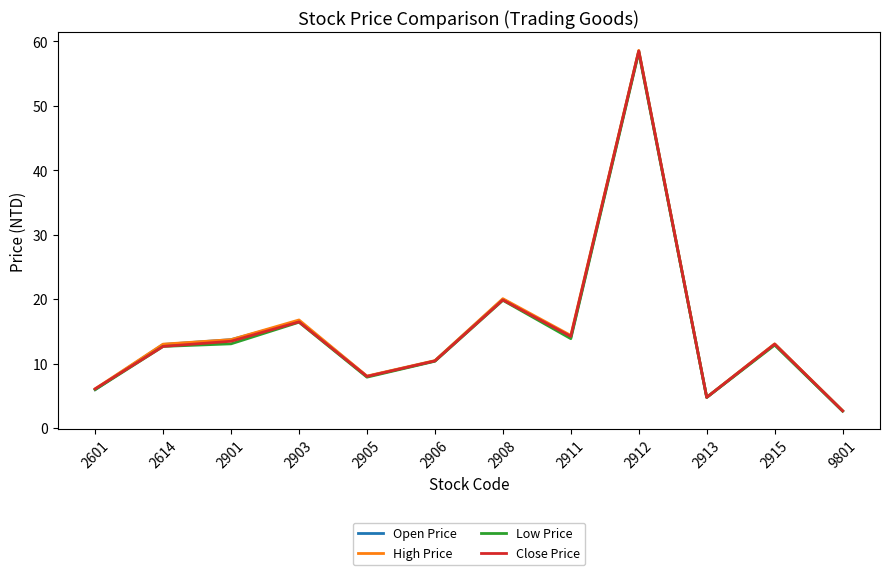

Which series changed the most between 2906 and 2913?

High Price